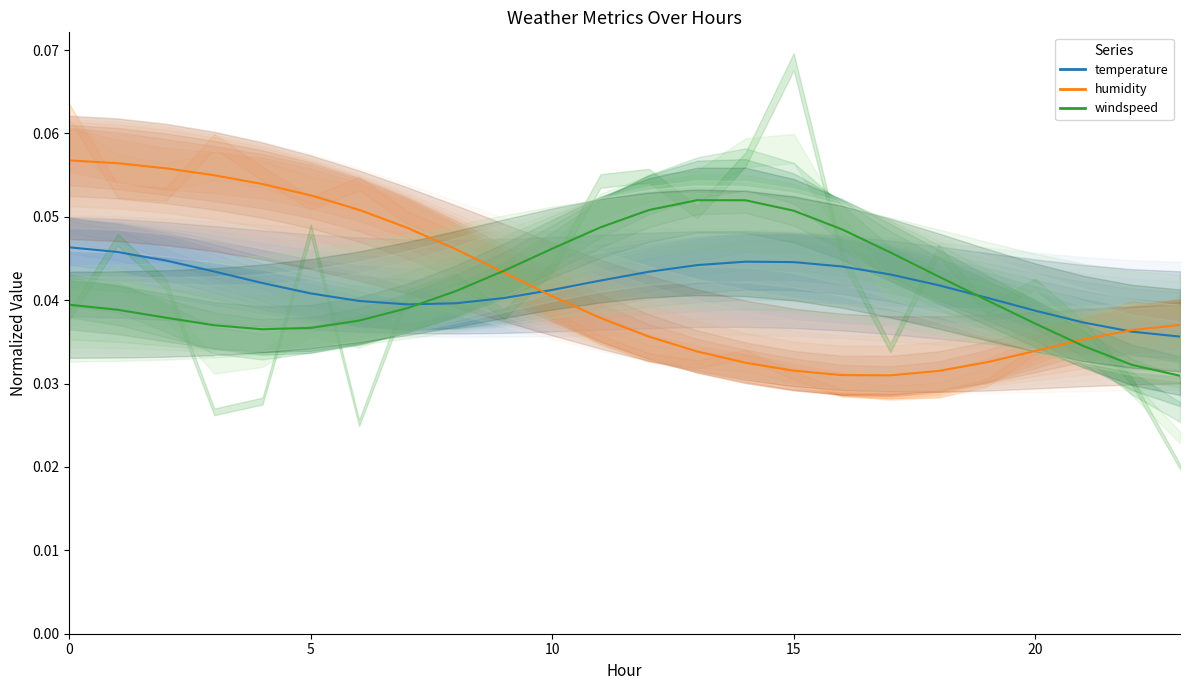

Is this an area chart (filled region under the line)?

No